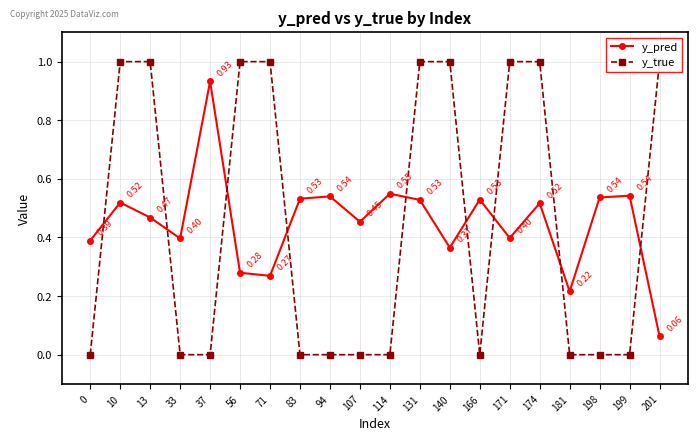

Reading left to right, what are all the values shown in this chart?

y_pred: 0=0.4	10=0.5	13=0.5	33=0.4	37=0.9	56=0.3	71=0.3	83=0.5	94=0.5	107=0.5	114=0.5	131=0.5	140=0.4	166=0.5	171=0.4	174=0.5	181=0.2	198=0.5	199=0.5	201=0.1
y_true: 0=0.0	10=1.0	13=1.0	33=0.0	37=0.0	56=1.0	71=1.0	83=0.0	94=0.0	107=0.0	114=0.0	131=1.0	140=1.0	166=0.0	171=1.0	174=1.0	181=0.0	198=0.0	199=0.0	201=1.0